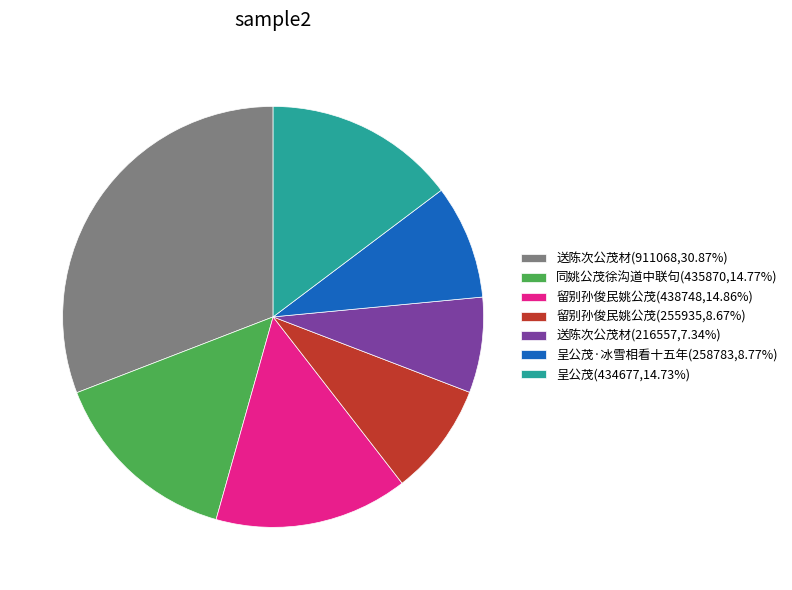

Does any single category account for the majority?

No